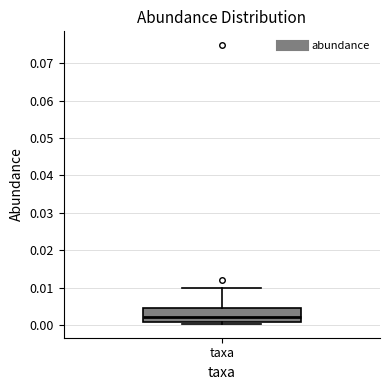

Where is the lower edge of the box for taxa on the y-axis? The values are not printed on the chart, so give them approximately, as read against the axis.

0.001